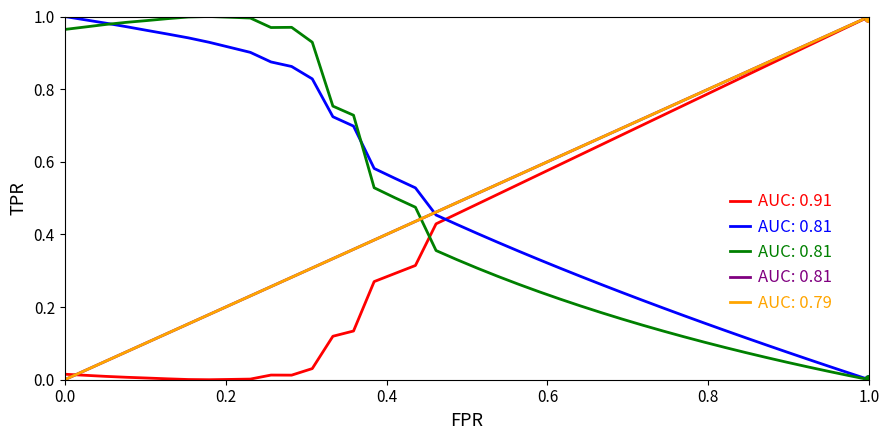

The AUC: 0.91 series shows 1.0 at 1.0. True or false?

True